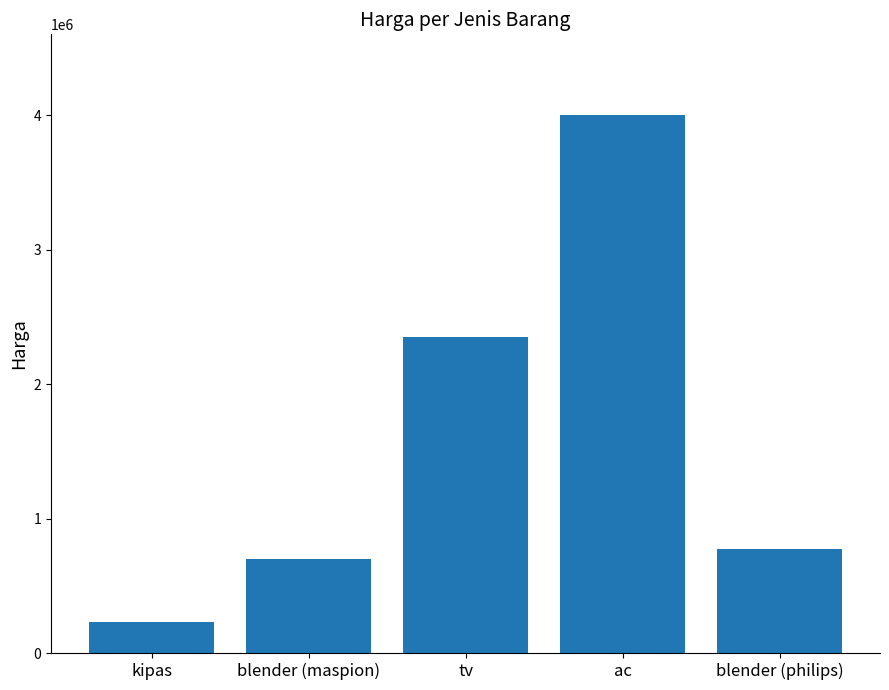

Is it true that the value at tv is 3295749?

False